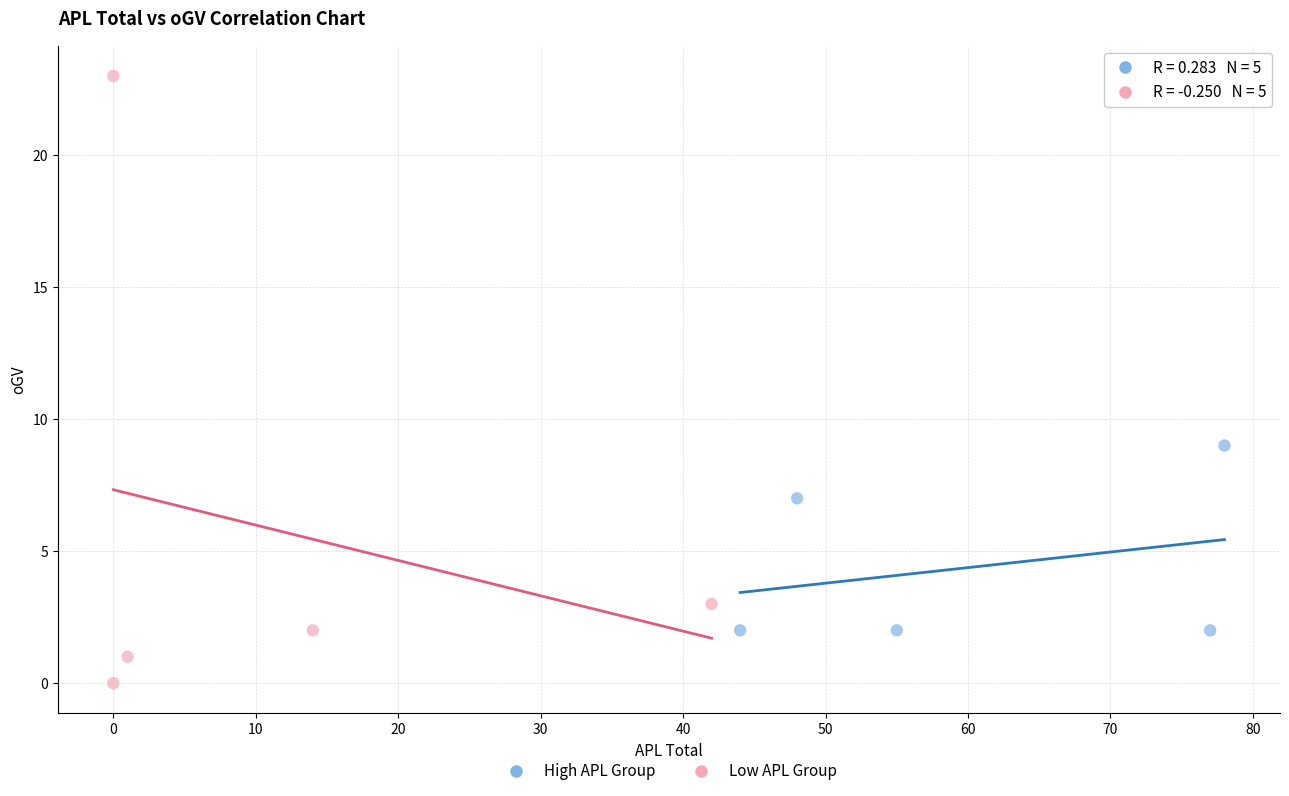

Which series reaches the maximum Y coordinate?

Low APL Group